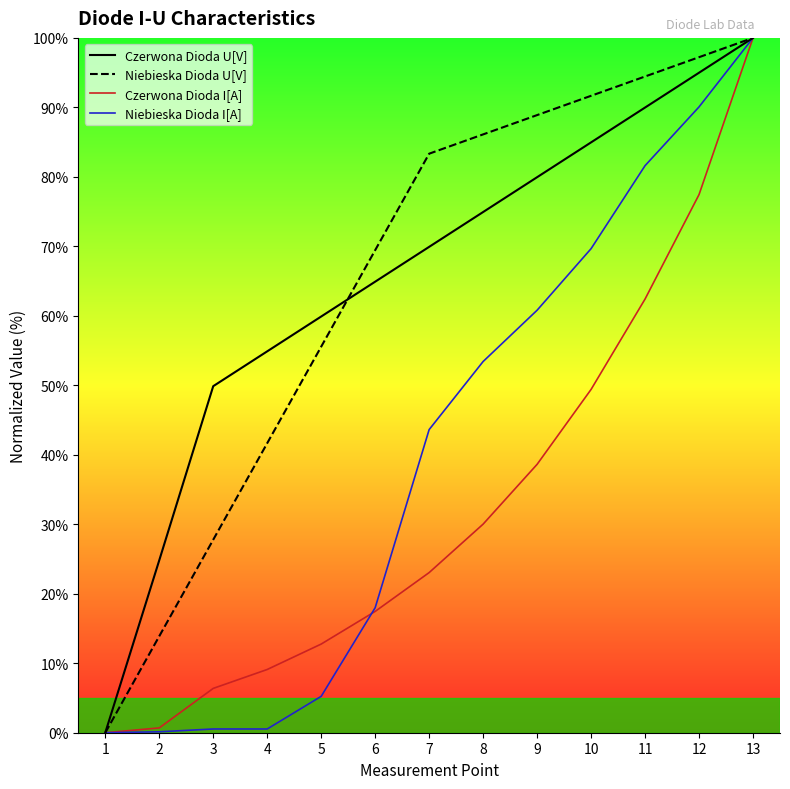

Which series changed the most between 4 and 13?

Niebieska Dioda I[A]